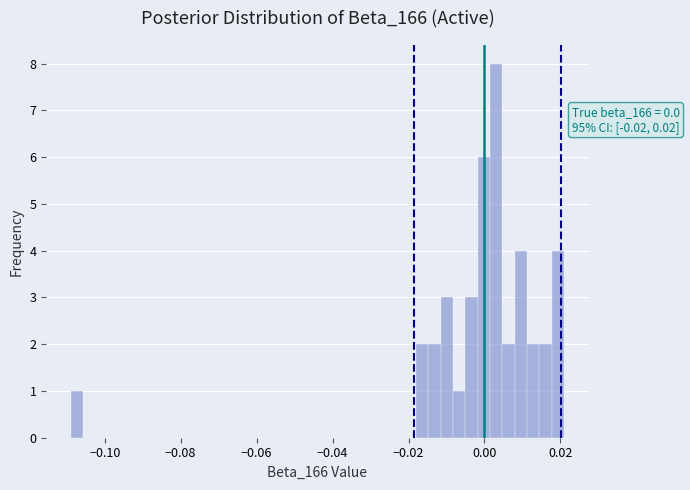

Read against the x-axis, roughly where is the centre of the tallest bar?

0.004